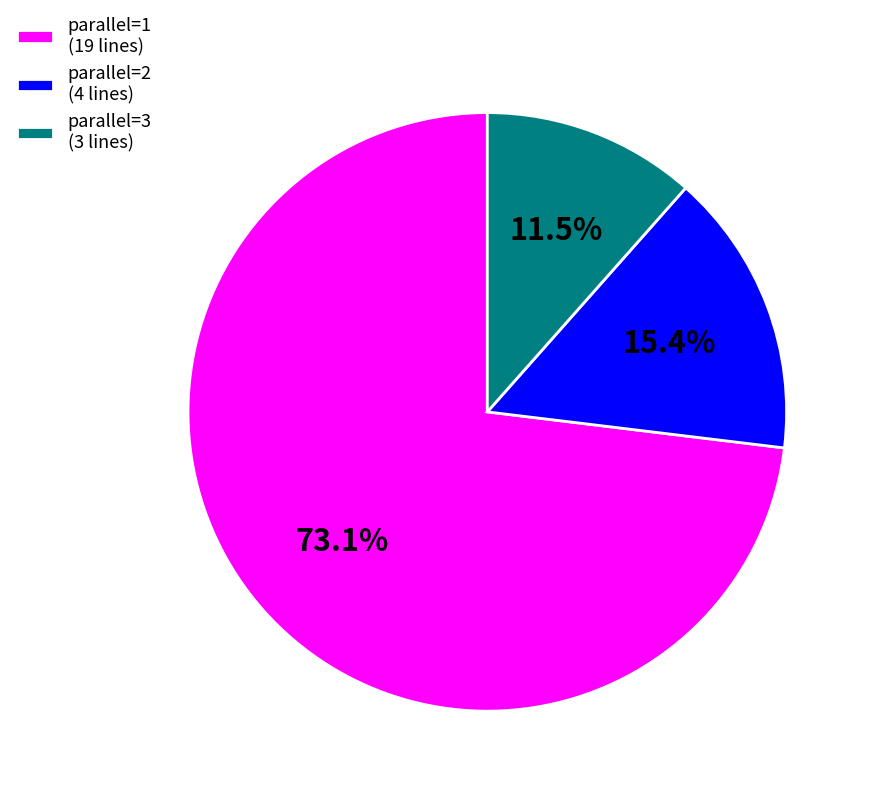

Is there a majority slice in this chart?

Yes